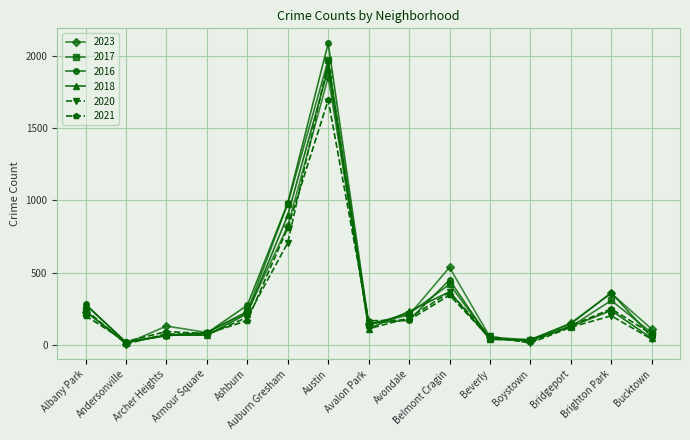

The 2021 series shows 170 at Ashburn. True or false?

True